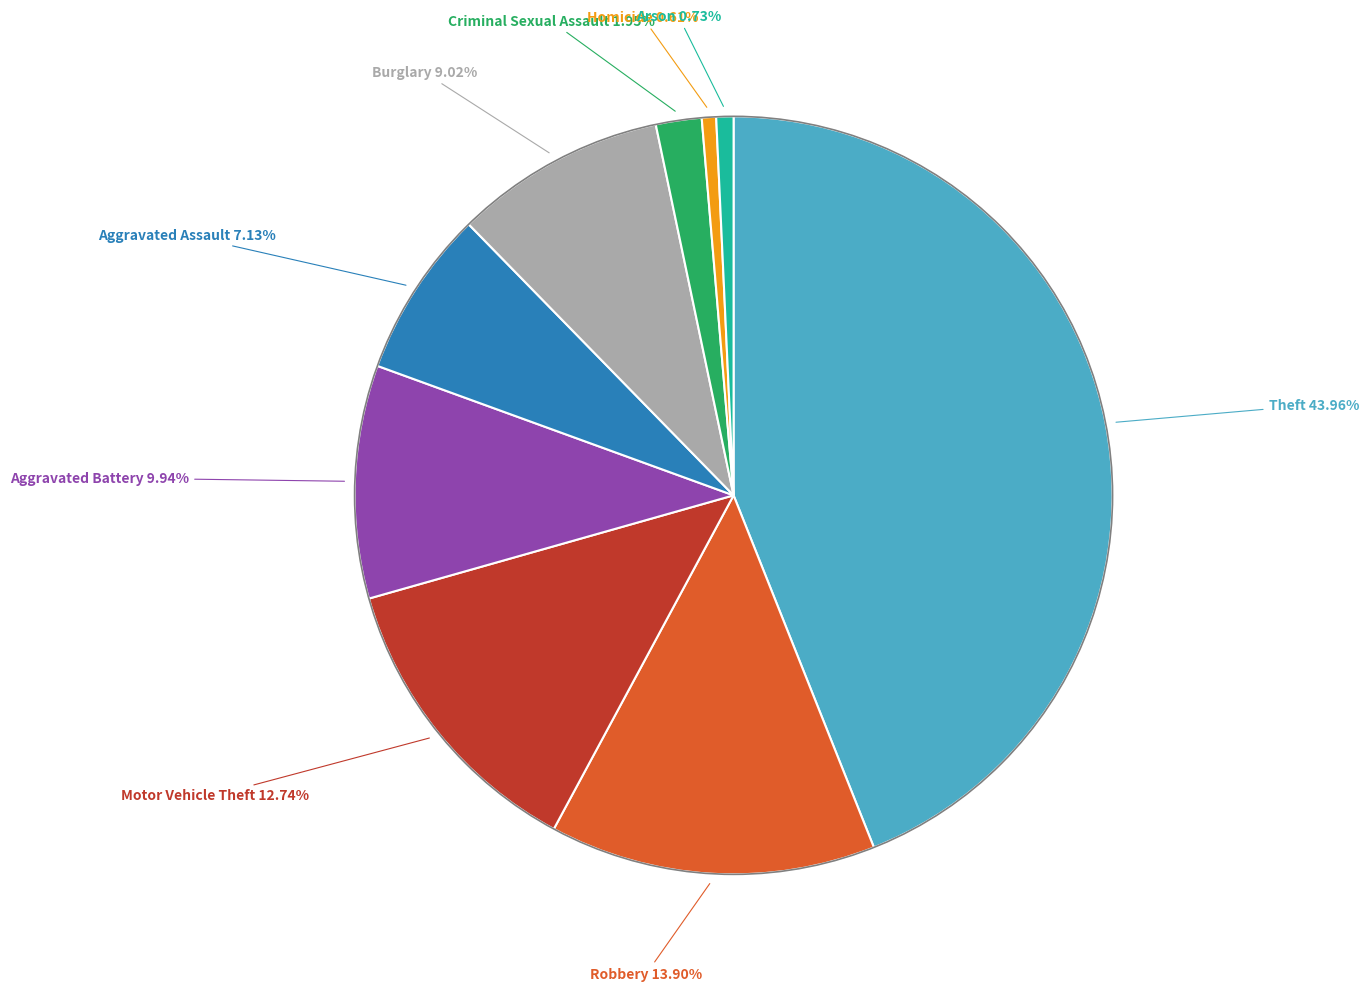

Is it true that Arson is 1% of the pie?

True